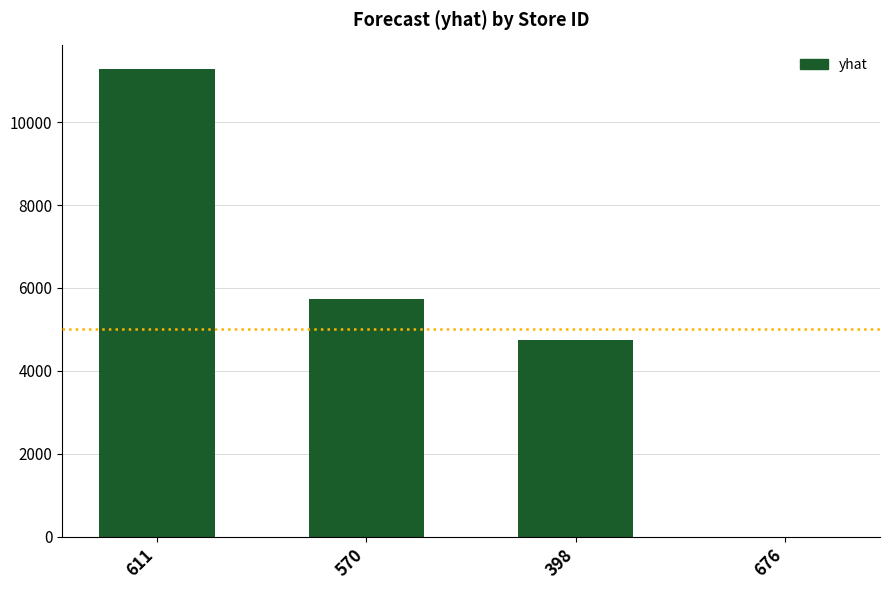

The chart shows a value of 7784.6 at 570. True or false?

False